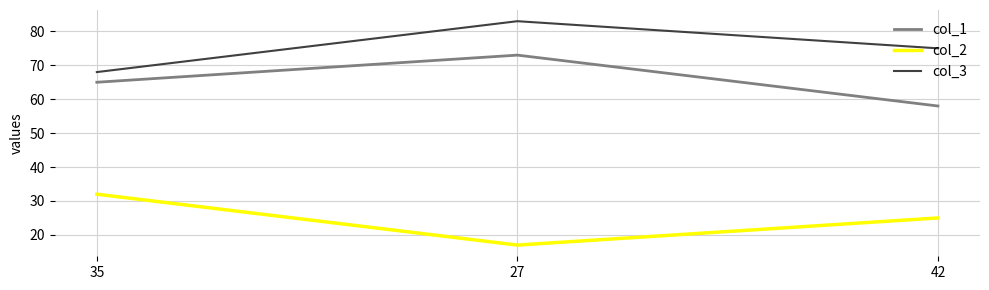

What is the difference between the col_1 values at 42 and 35?

7